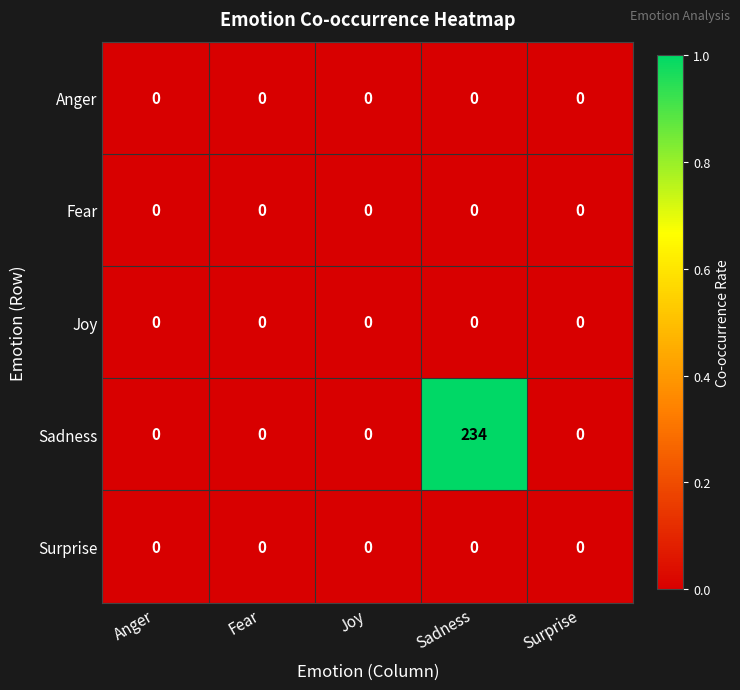

True or false: Surprise has a value of 0 at Joy.

True